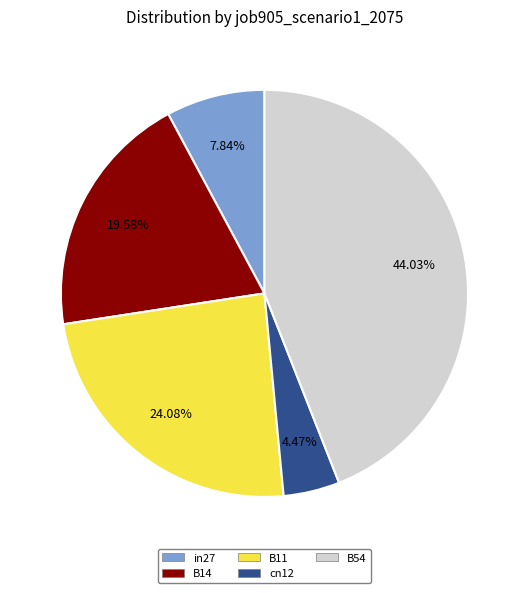

What is the largest slice in the pie chart?

B54